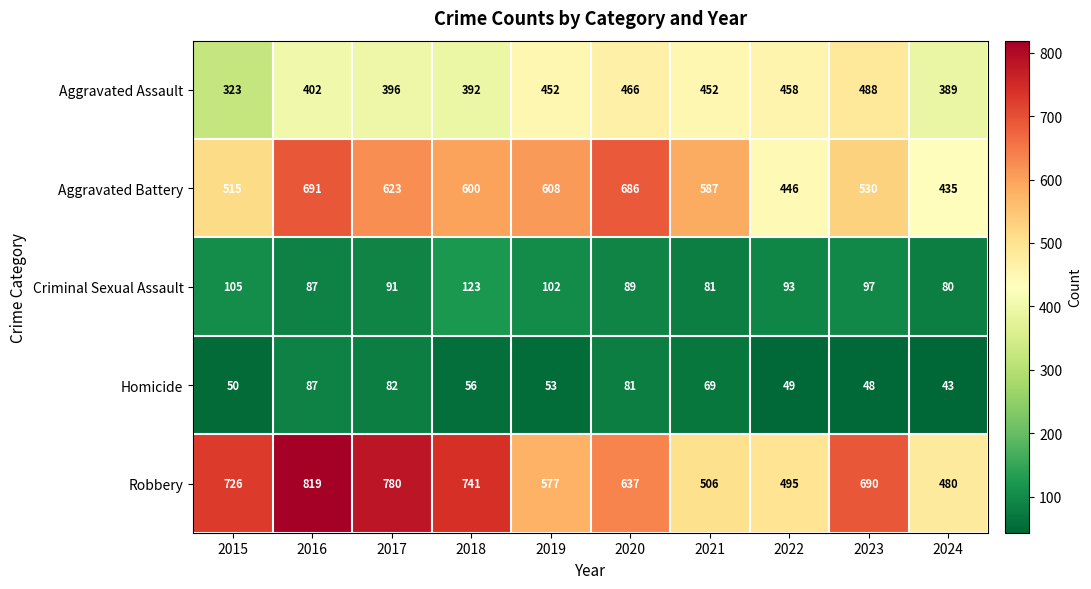

Where is Criminal Sexual Assault nearest to the value 101?

2019